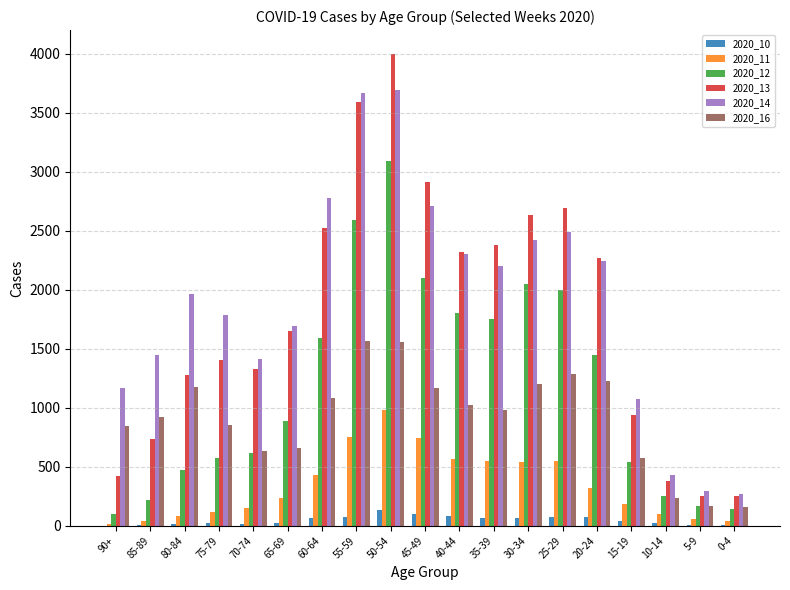

What is the greatest value displayed?

4001